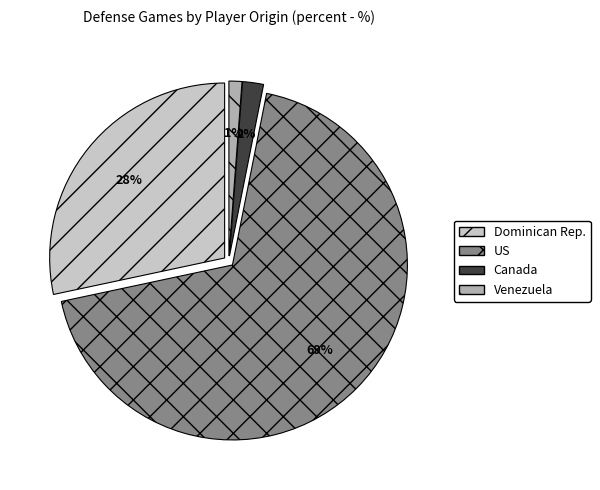

To the nearest percent, what percentage of the pie is Venezuela?

1%